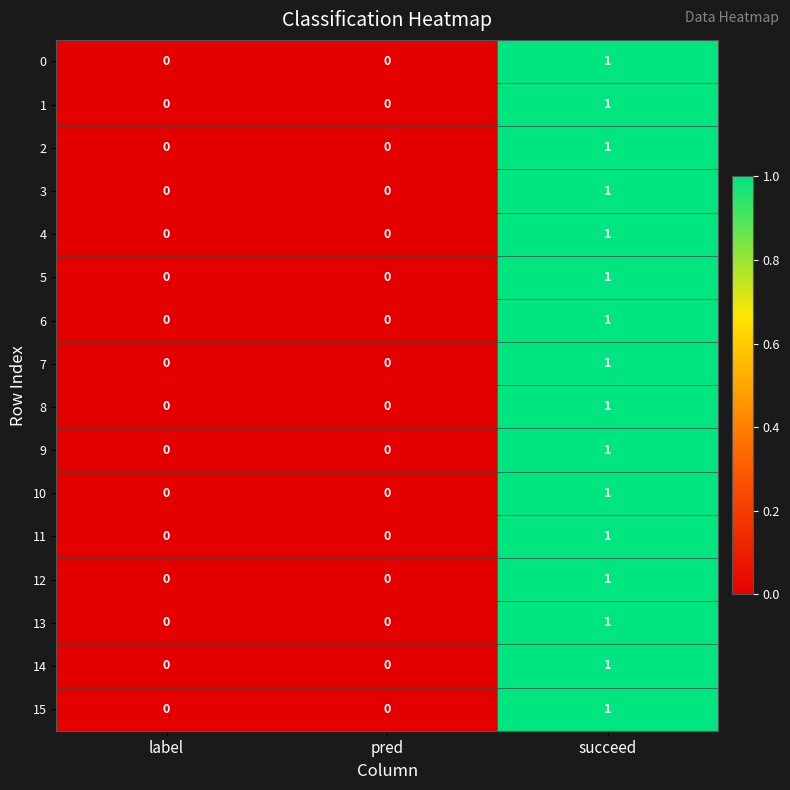

At which category is the sum across all series the highest?

succeed